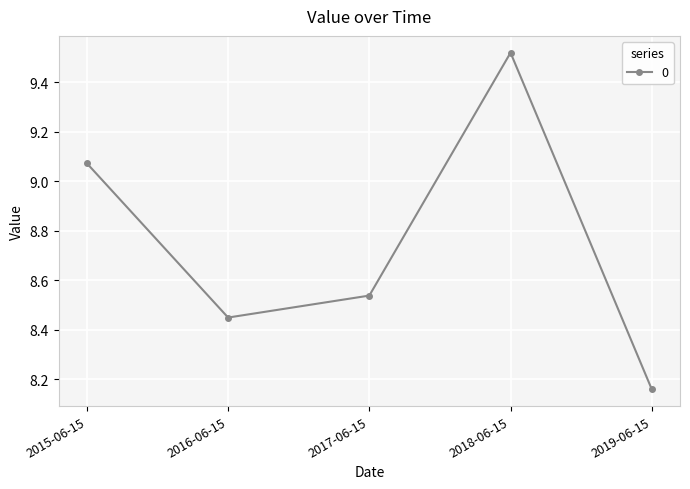

True or false: the data shows 5.2 at 2017-06-15.

False